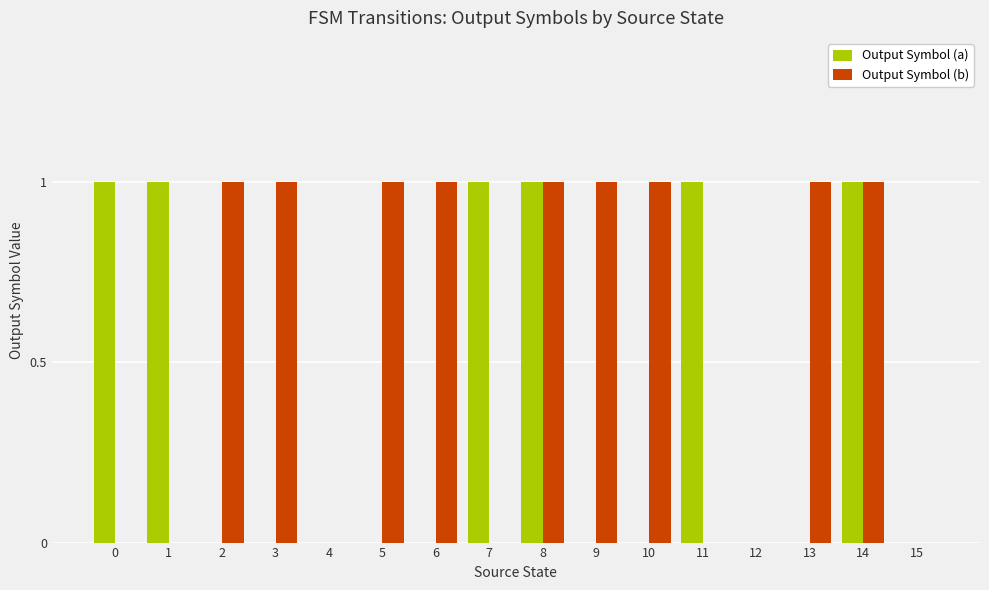

The Output Symbol (b) series shows 2 at 10. True or false?

False